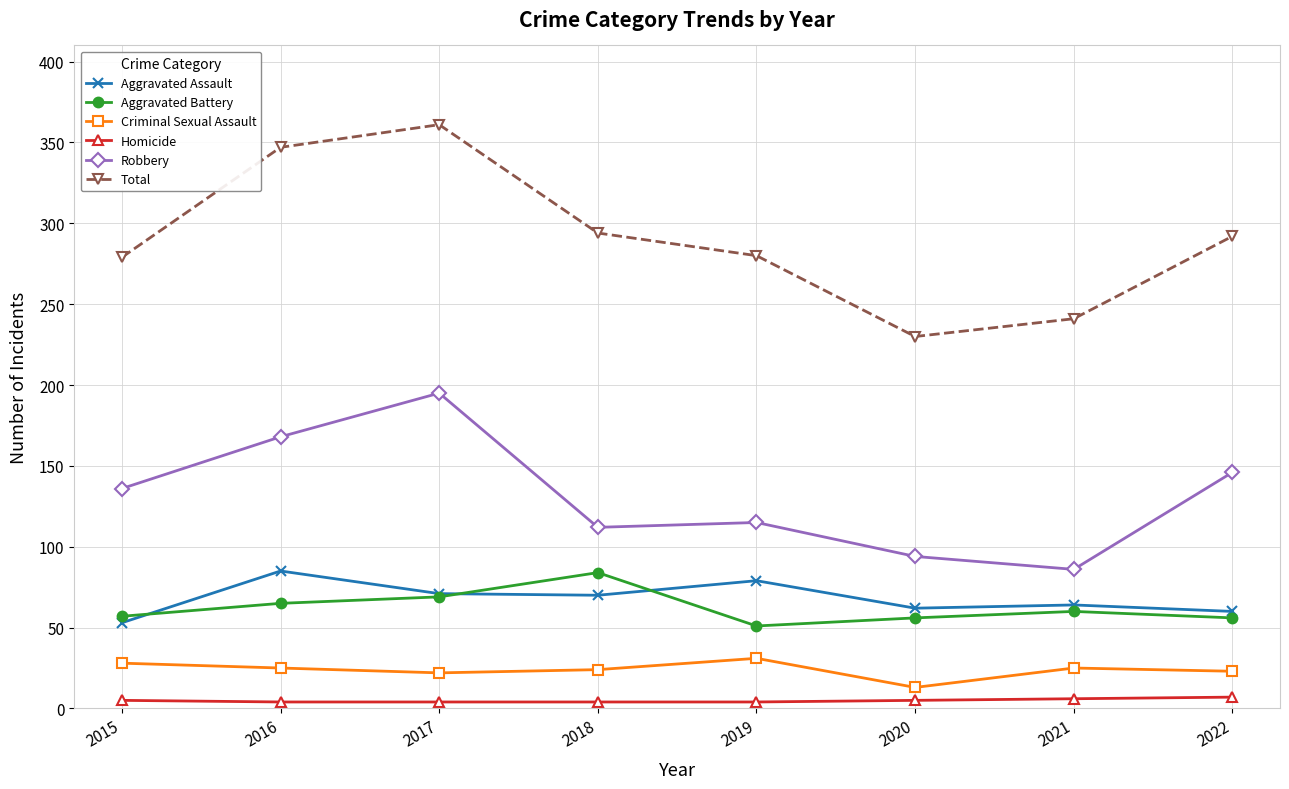

What is the difference between the second highest and minimum values in the Total series?

117